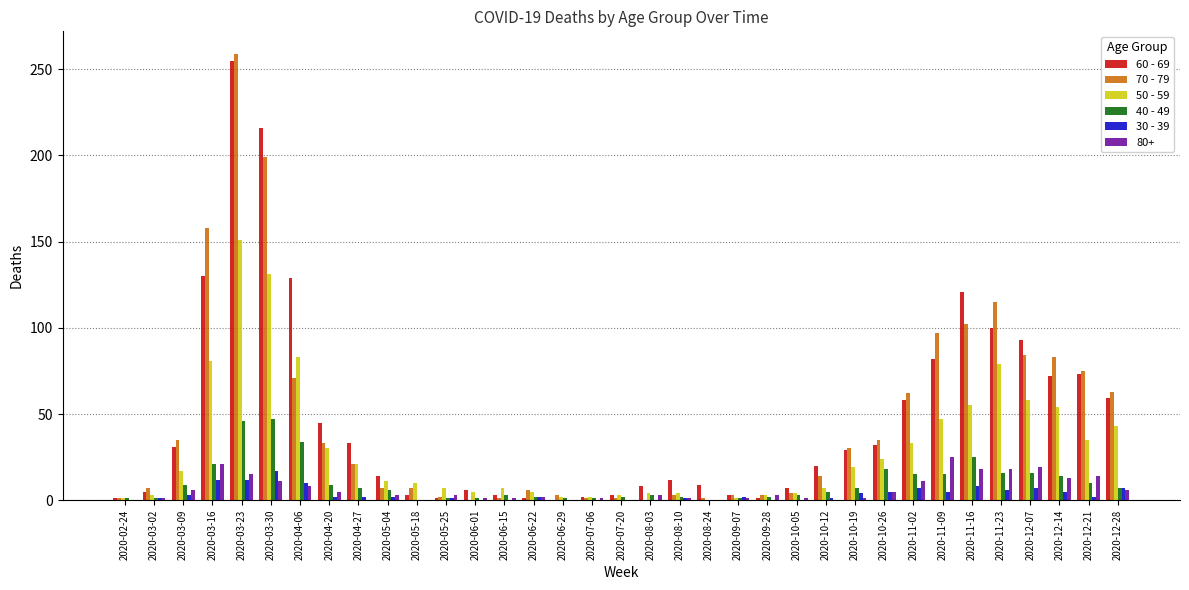

The value of 60 - 69 at 2020-11-16 is 121. True or false?

True